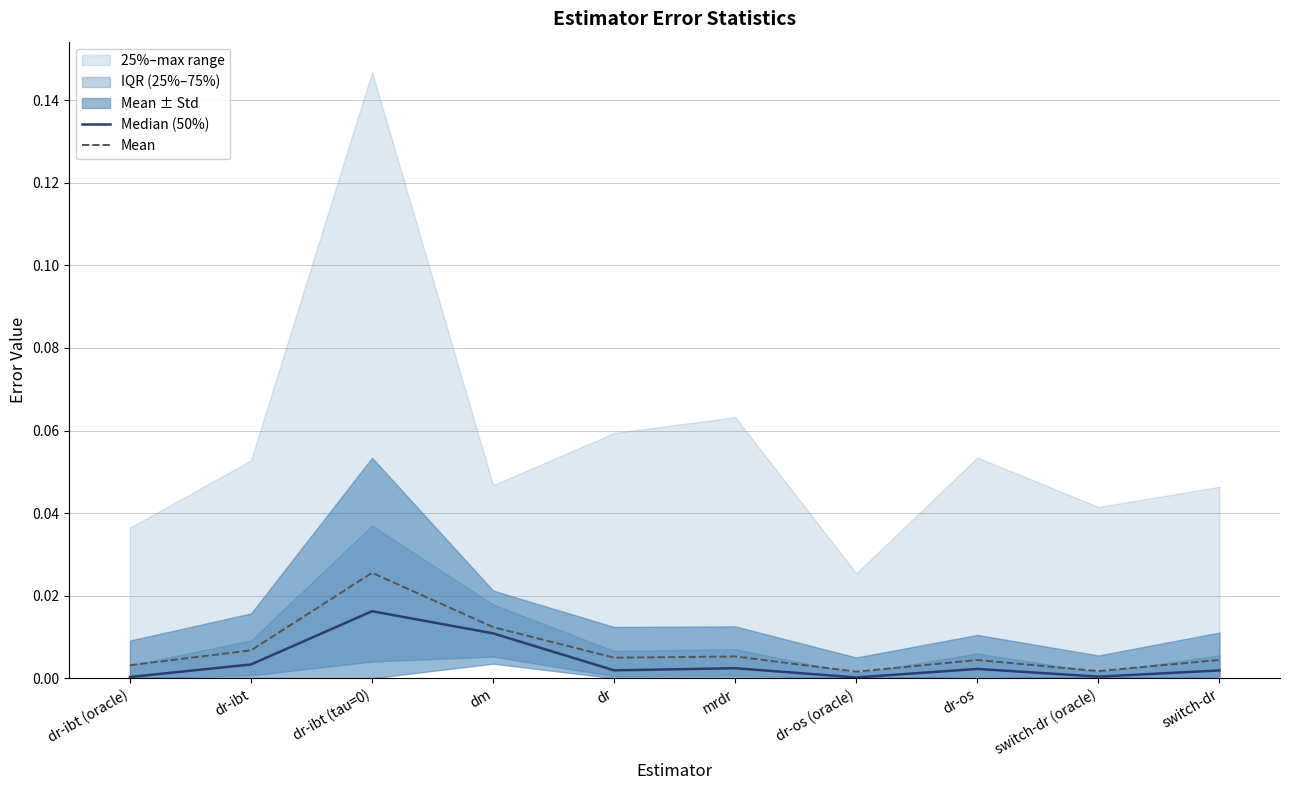

At which category is the sum across all series the highest?

dr-ibt (tau=0)